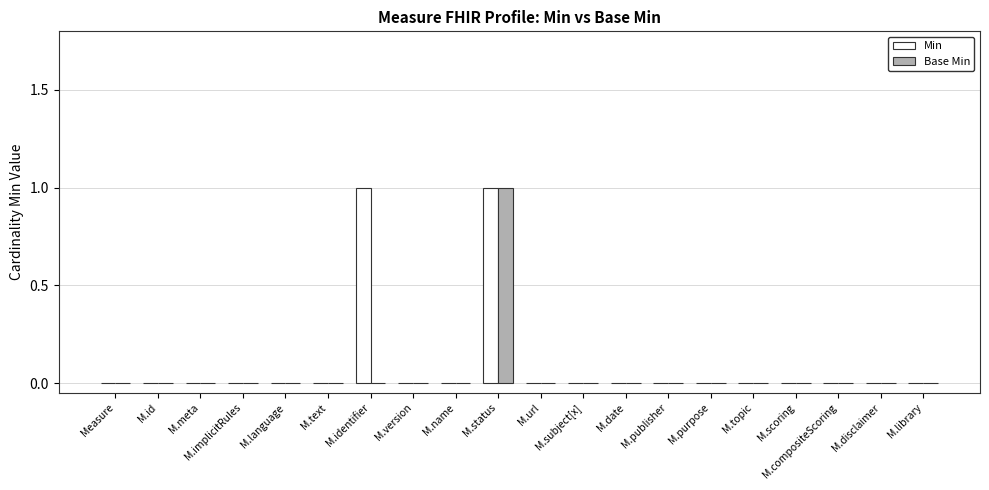

Reading left to right, list all the values displayed in this chart.

Min: 0	0	0	0	0	0	1	0	0	1	0	0	0	0	0	0	0	0	0	0
Base Min: 0	0	0	0	0	0	0	0	0	1	0	0	0	0	0	0	0	0	0	0